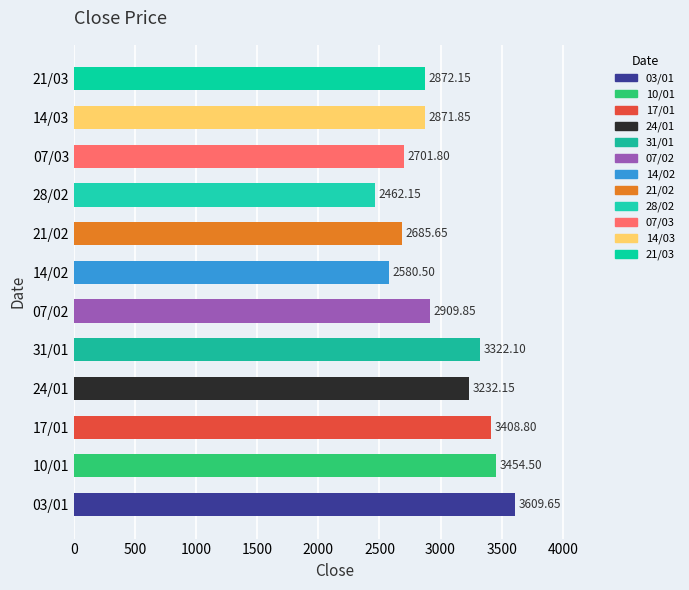

Where does the data first go above 2909?

03/01